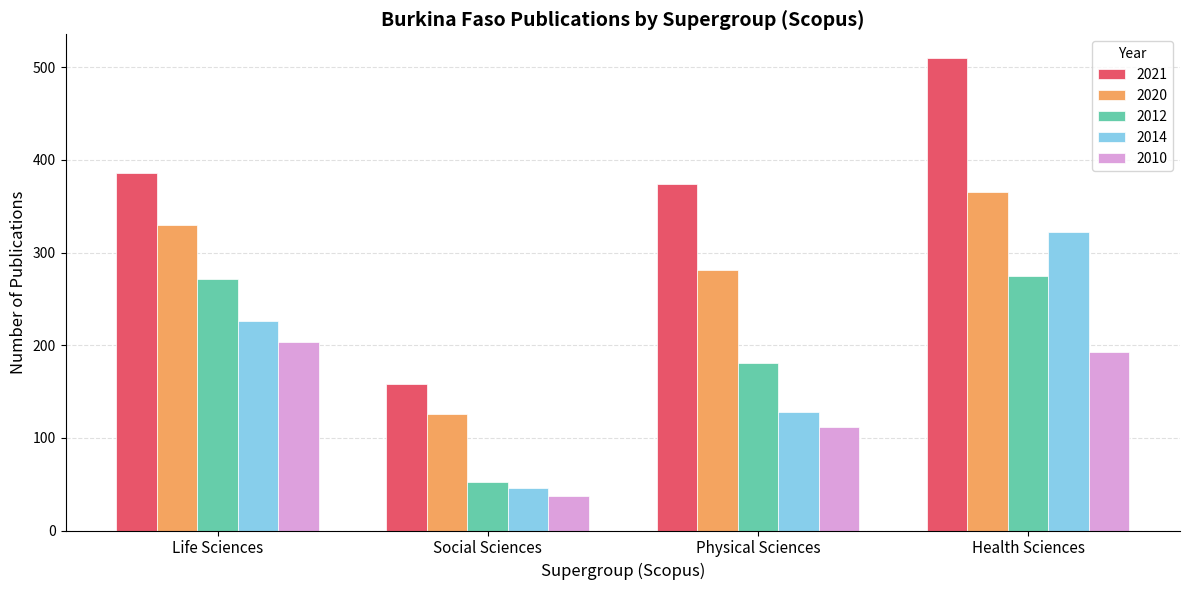

True or false: 2010 has a value of 37 at Social Sciences.

True